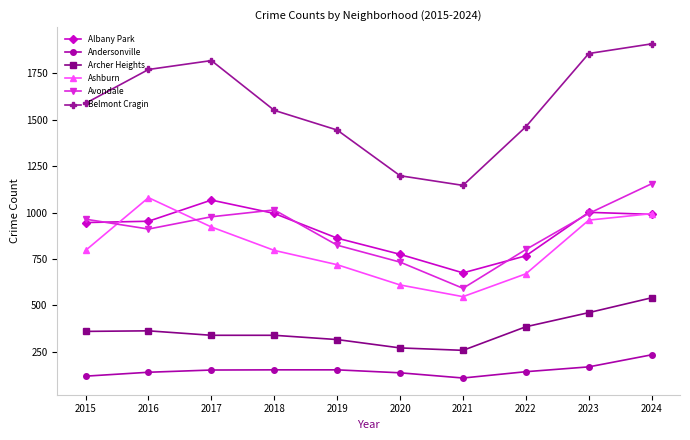

What is the difference between the Albany Park values at 2024 and 2022?

223